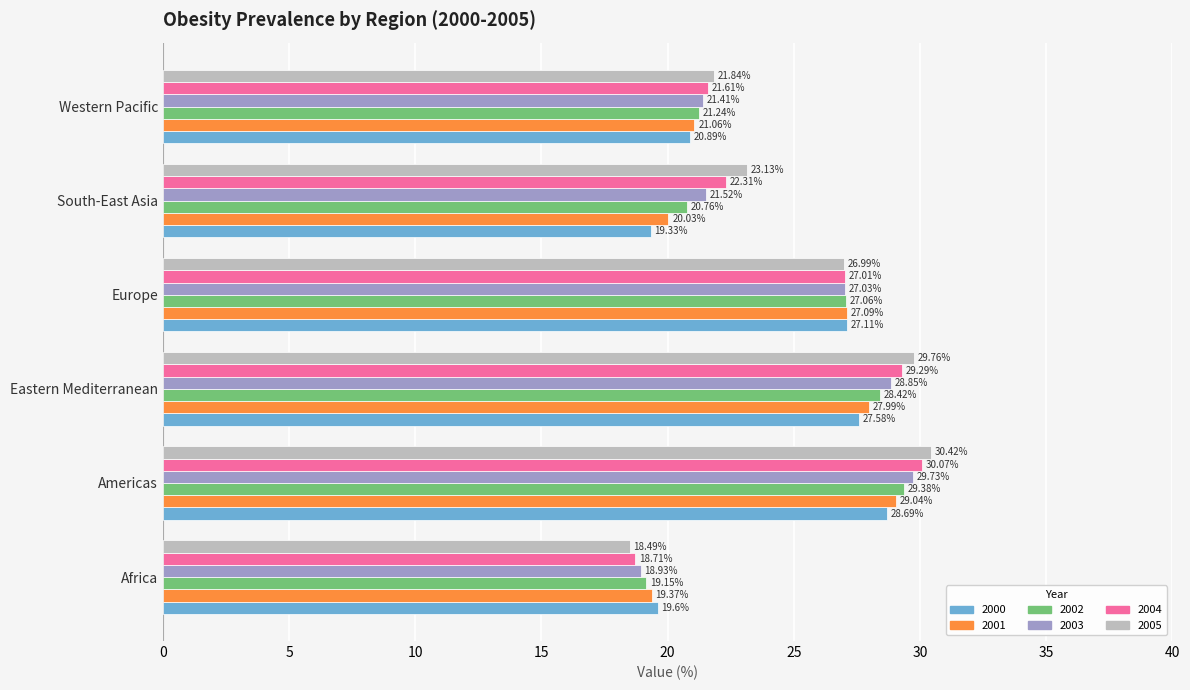

What is the difference between the second highest and minimum values in the 2002 series?

9.3